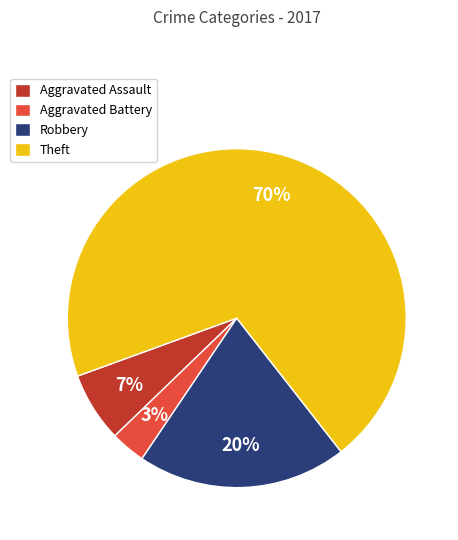

What is the largest slice in the pie chart?

Theft